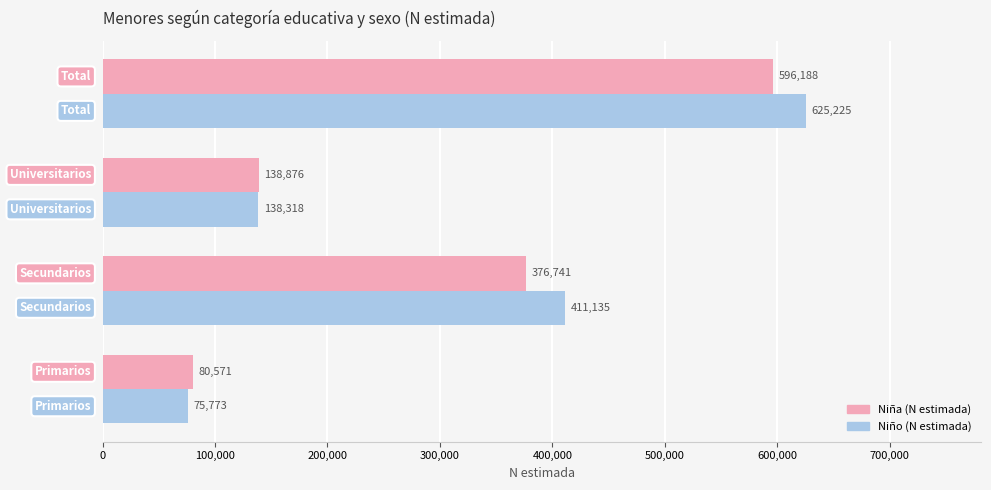

Which series has the largest total across all categories?

Niño (N estimada)